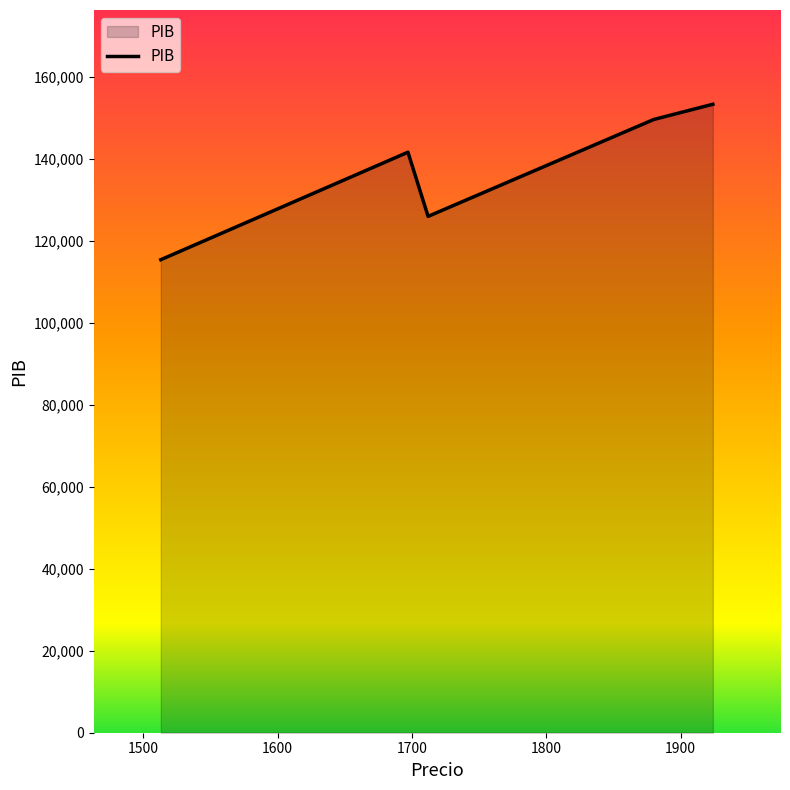

True or false: there are more than 1 points higher than both neighbors.

False